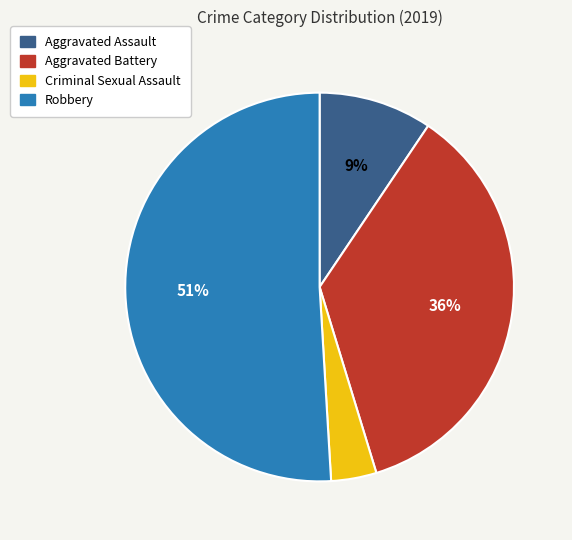

To the nearest percent, what is the difference between the largest and smallest slice percentages?

47%